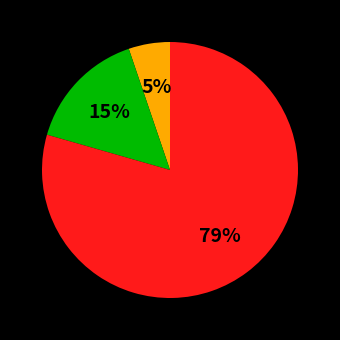

Is there a majority slice in this chart?

Yes